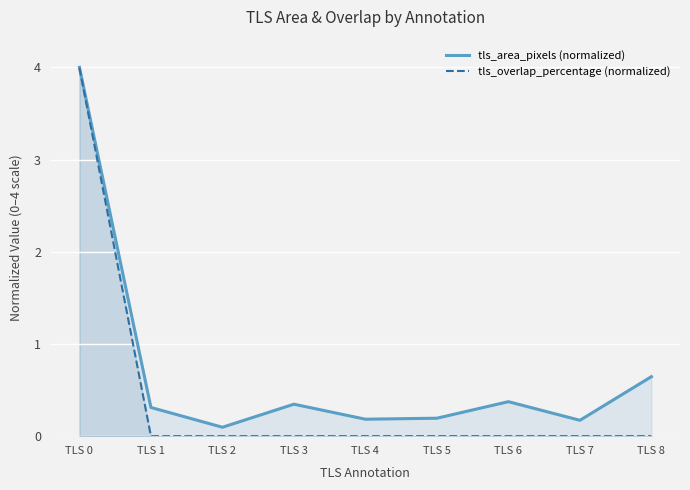

True or false: tls_overlap_percentage (normalized) has more than 0 interior local peaks.

False